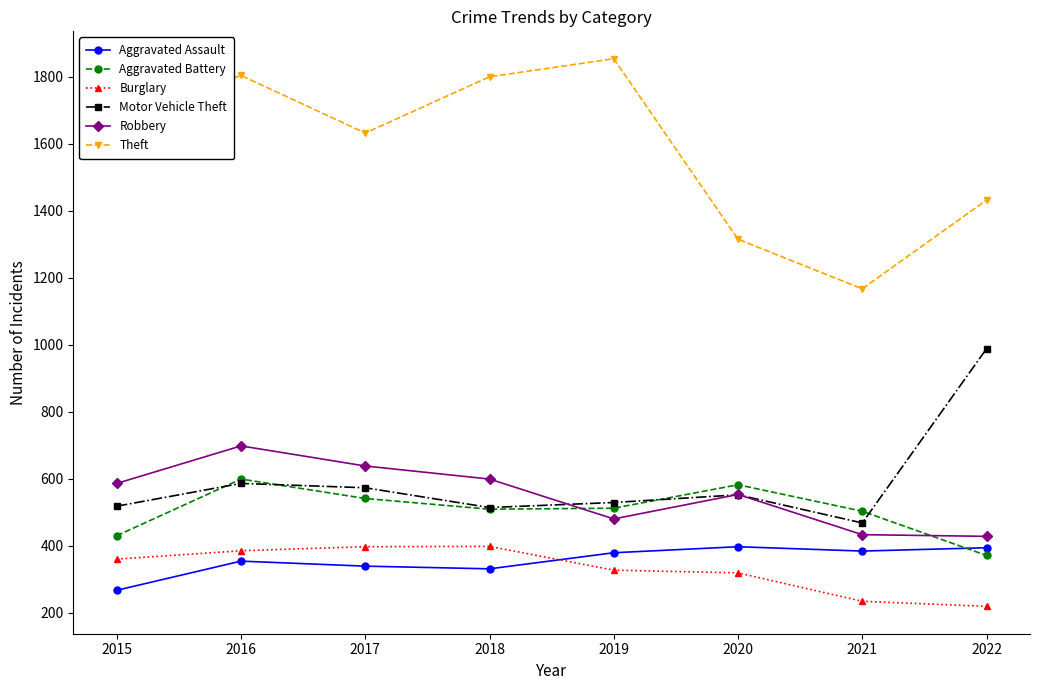

What is the difference between the Aggravated Assault values at 2015 and 2016?

87